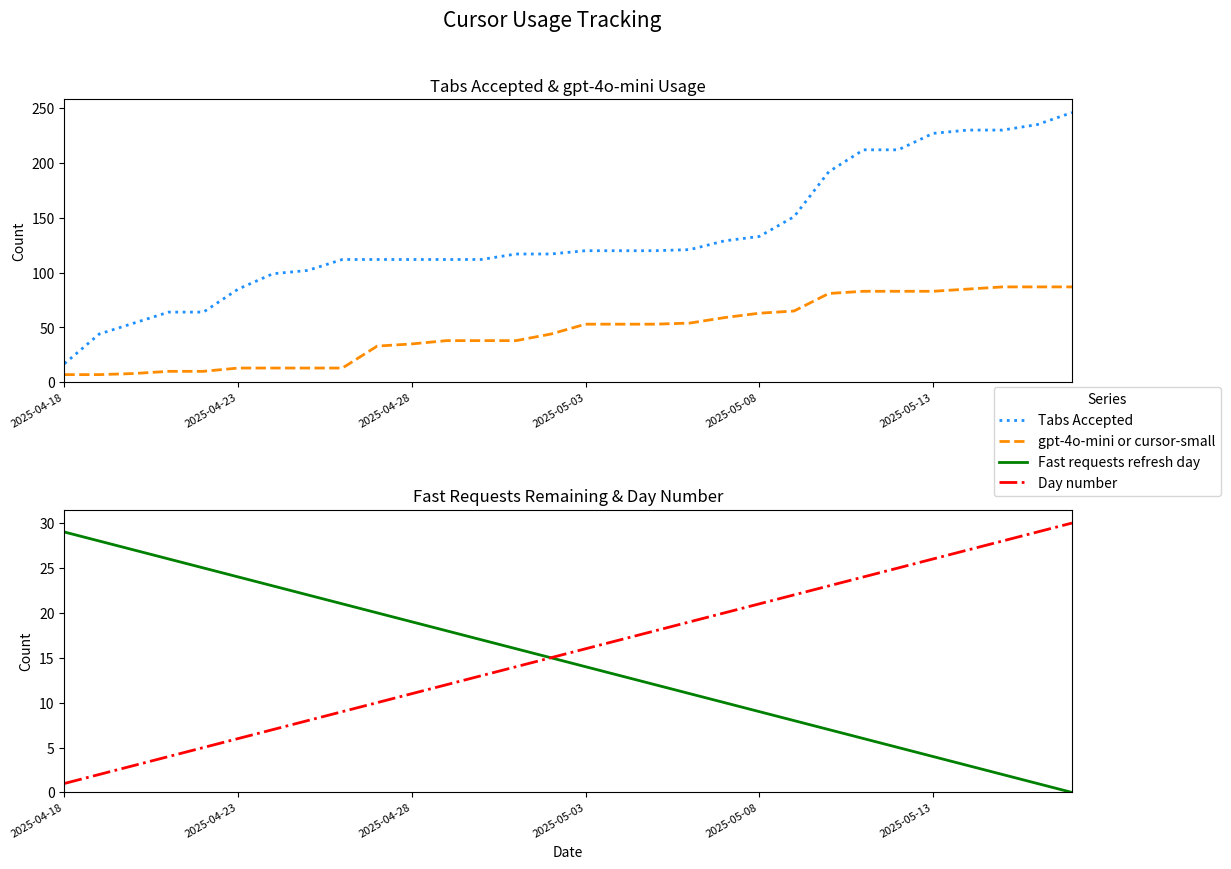

How many lines are shown in the chart?

4